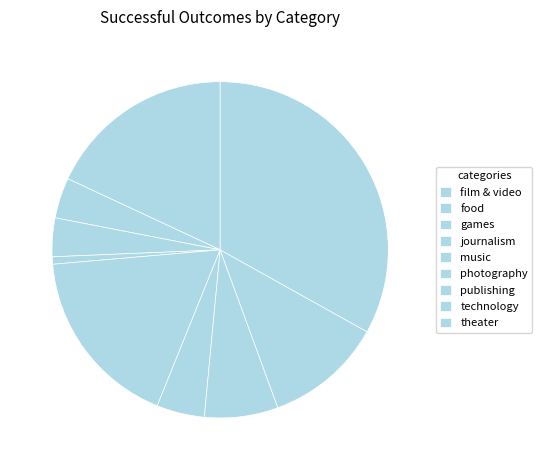

Rank the categories by value from highest to lowest.

theater, film & video, music, technology, publishing, photography, food, games, journalism